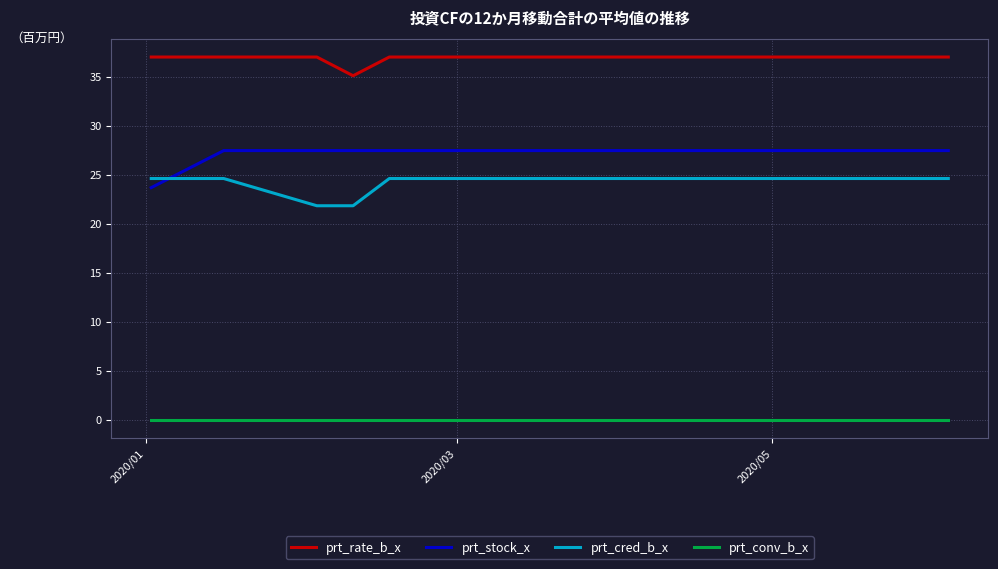

What is the maximum value for prt_cred_b_x?

24.6